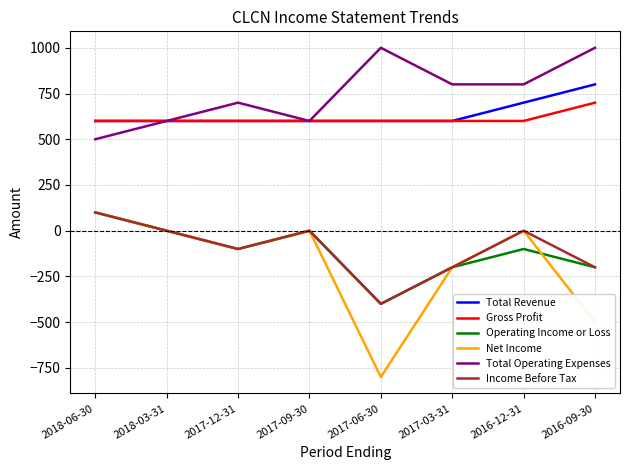

True or false: Net Income has a value of 0 at 2016-12-31.

True